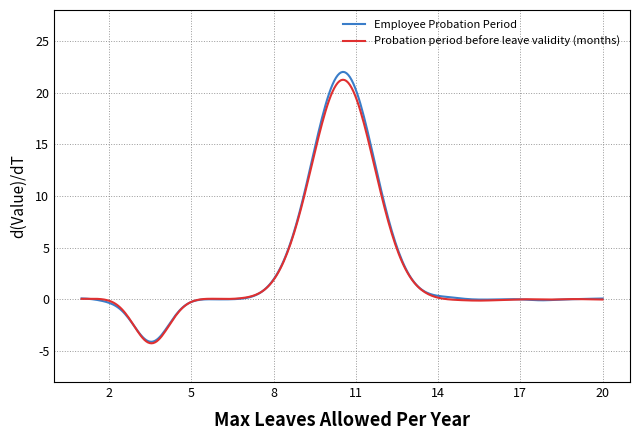

What are all the series names shown in the legend?

Employee Probation Period, Probation period before leave validity (months)